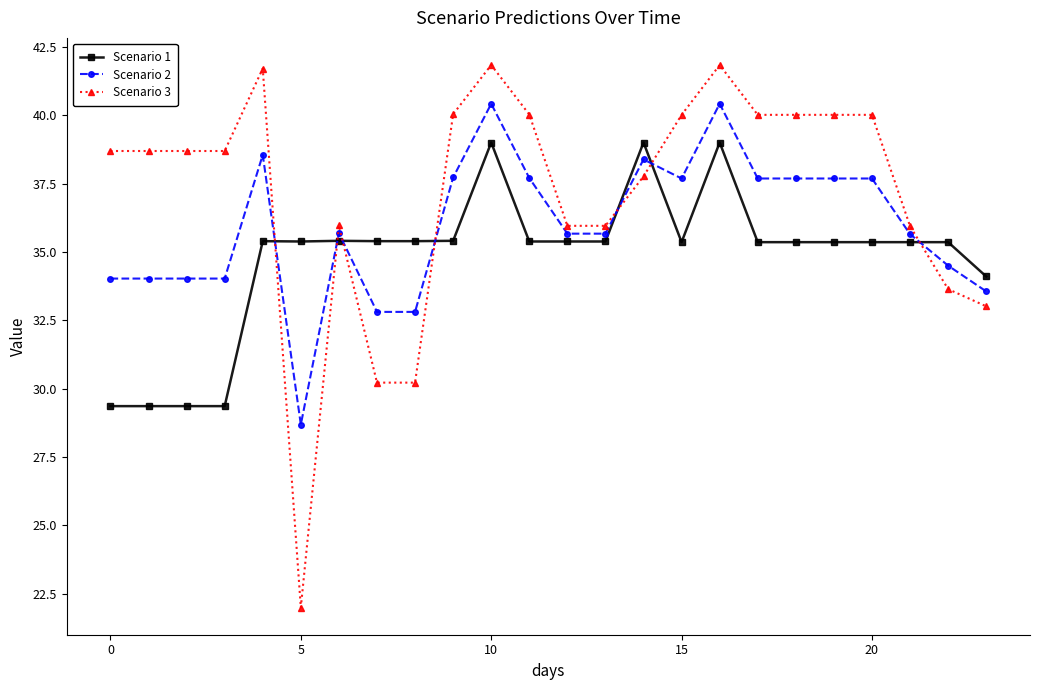

Which series has the largest range (max minus min)?

Scenario 3